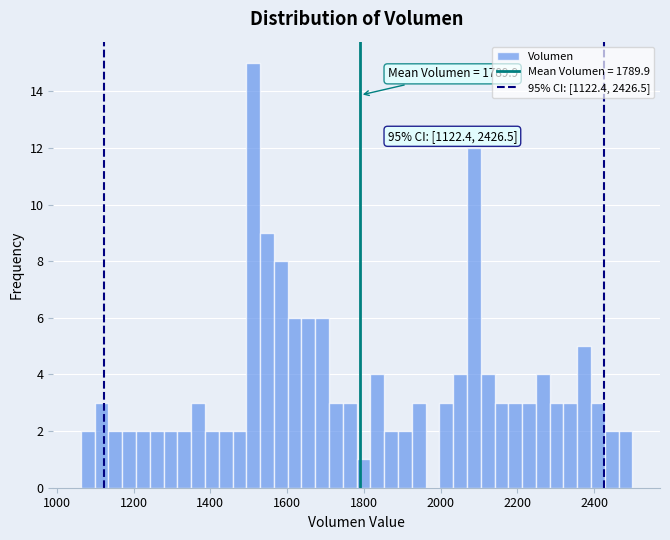

Read against the x-axis, roughly where is the centre of the tallest bar?

1520